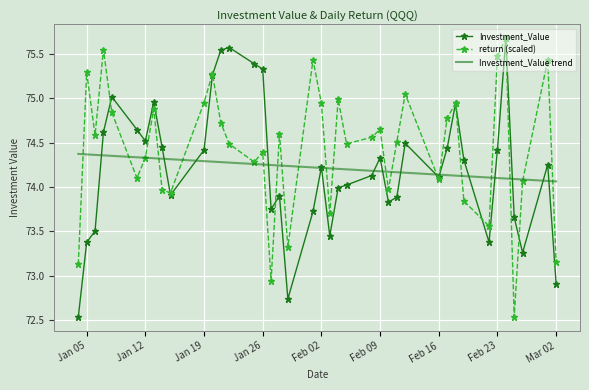

Which series has the largest total across all categories?

return (scaled)